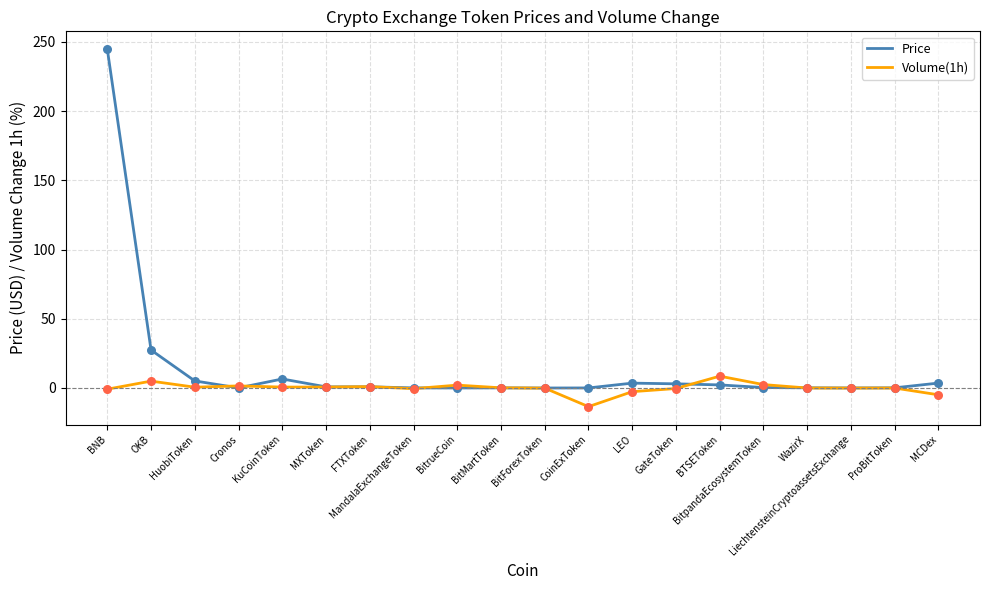

Which series has the largest total across all categories?

Price